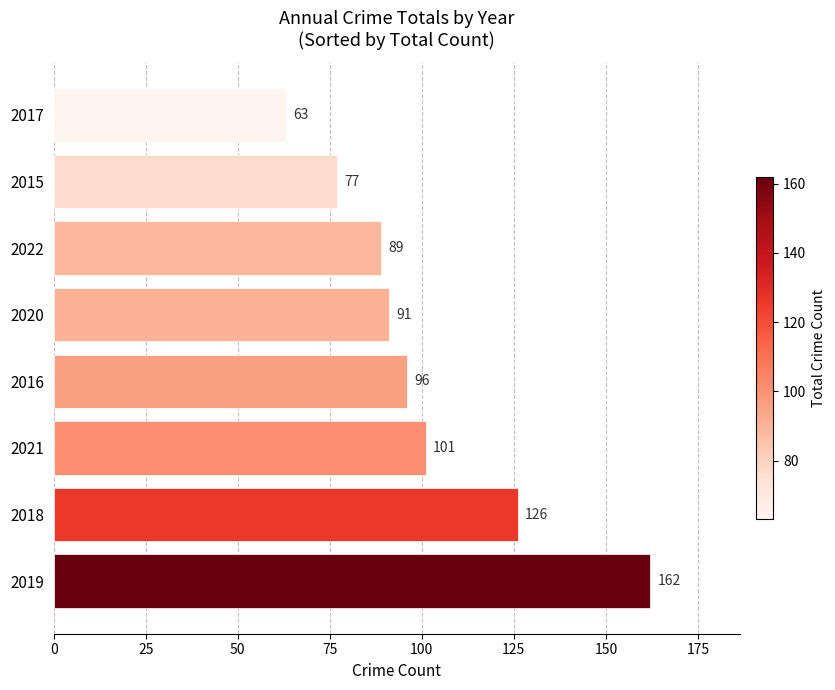

Are the bars grouped side by side (vs. stacked)?

No